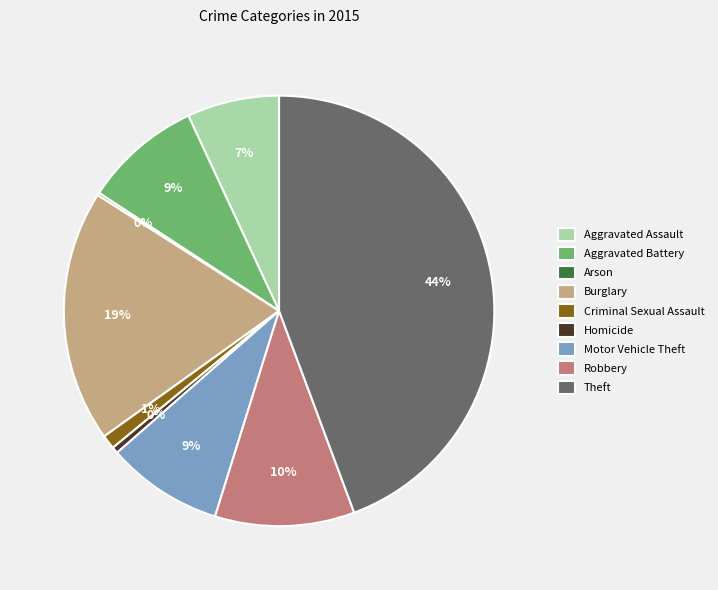

Which category has the biggest portion of the pie?

Theft